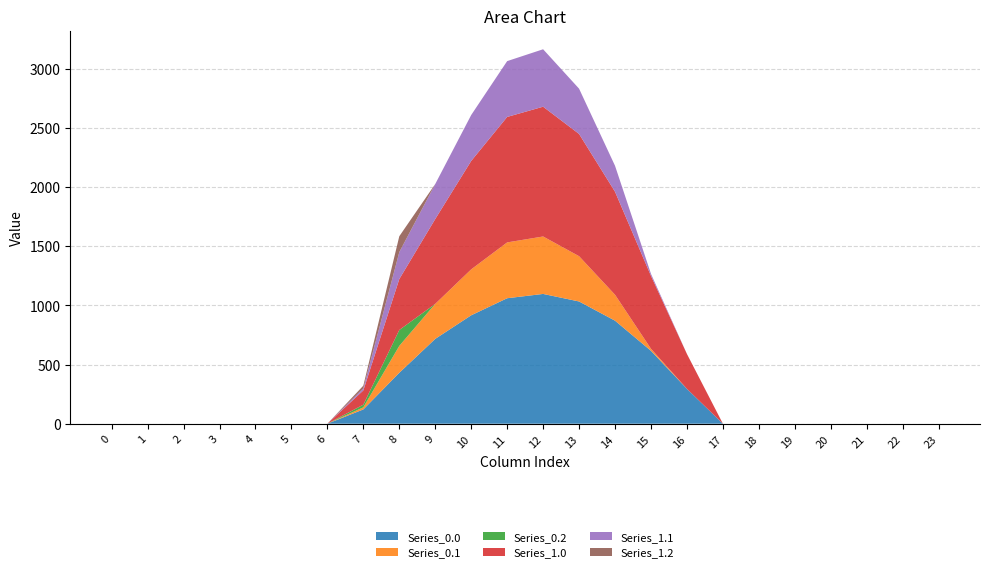

Reading left to right, transcribe all the data shown in this chart.

Series_0.0: 0=0.0	1=0.0	2=0.0	3=0.0	4=0.0	5=0.0	6=0.0	7=120.6	8=430.3	9=716.9	10=916.2	11=1060.3	12=1096.7	13=1032.9	14=870.6	15=615.9	16=294.5	17=0.0	18=0.0	19=0.0	20=0.0	21=0.0	22=0.0	23=0.0
Series_0.1: 0=0.0	1=0.0	2=0.0	3=0.0	4=0.0	5=0.0	6=0.0	7=17.7	8=227.5	9=295.9	10=388.1	11=471.7	12=485.4	13=382.7	14=219.2	15=17.3	16=0.0	17=0.0	18=0.0	19=0.0	20=0.0	21=0.0	22=0.0	23=0.0
Series_0.2: 0=0.0	1=0.0	2=0.0	3=0.0	4=0.0	5=0.0	6=0.0	7=22.3	8=134.2	9=0.0	10=0.0	11=0.0	12=0.0	13=0.0	14=0.0	15=0.0	16=0.0	17=0.0	18=0.0	19=0.0	20=0.0	21=0.0	22=0.0	23=0.0
Series_1.0: 0=0.0	1=0.0	2=0.0	3=0.0	4=0.0	5=0.0	6=0.0	7=120.6	8=430.3	9=716.9	10=916.2	11=1060.3	12=1096.7	13=1032.9	14=870.6	15=615.9	16=294.5	17=0.0	18=0.0	19=0.0	20=0.0	21=0.0	22=0.0	23=0.0
Series_1.1: 0=0.0	1=0.0	2=0.0	3=0.0	4=0.0	5=0.0	6=0.0	7=17.7	8=227.5	9=295.9	10=388.1	11=471.7	12=485.4	13=382.7	14=219.2	15=17.3	16=0.0	17=0.0	18=0.0	19=0.0	20=0.0	21=0.0	22=0.0	23=0.0
Series_1.2: 0=0.0	1=0.0	2=0.0	3=0.0	4=0.0	5=0.0	6=0.0	7=22.3	8=134.2	9=0.0	10=0.0	11=0.0	12=0.0	13=0.0	14=0.0	15=0.0	16=0.0	17=0.0	18=0.0	19=0.0	20=0.0	21=0.0	22=0.0	23=0.0